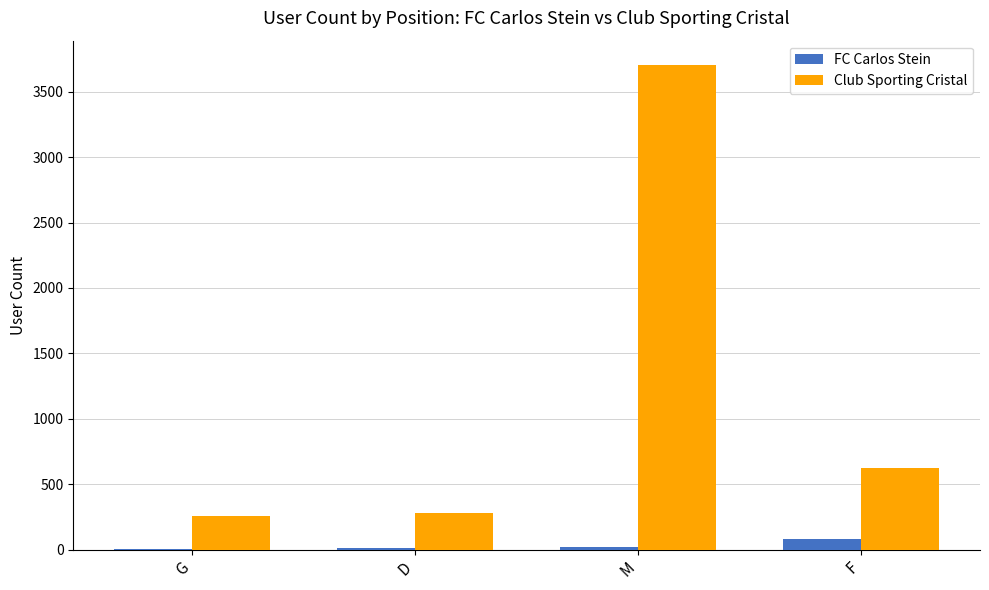

The Club Sporting Cristal series shows 3706 at M. True or false?

True